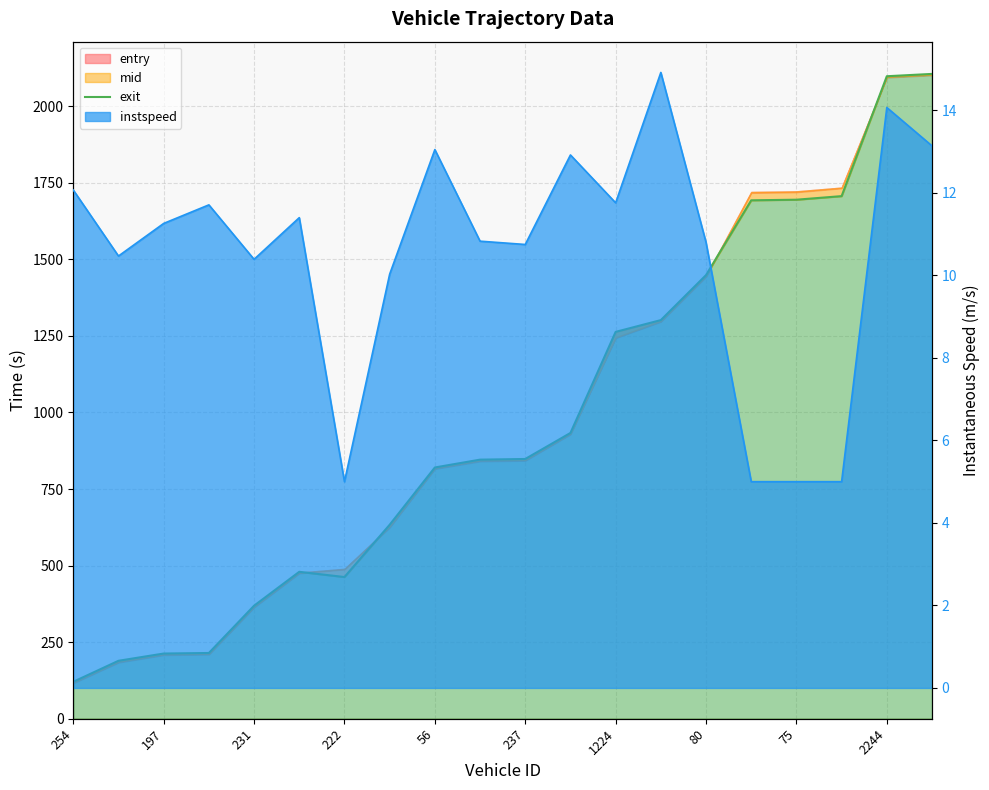

Between 16 and 222, which is larger?

16